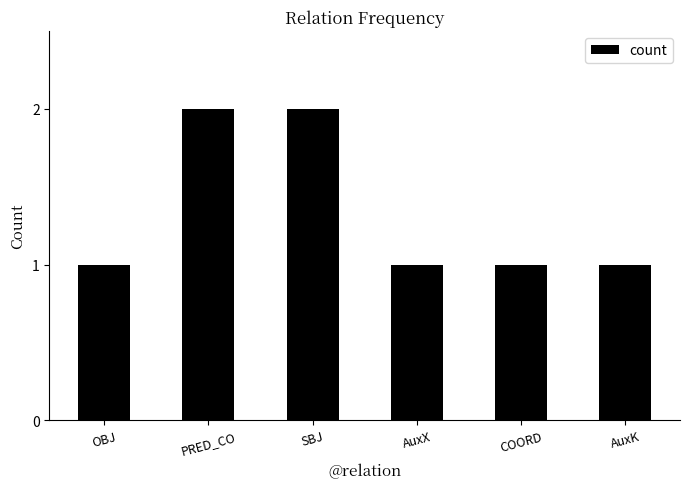

What is the sum of all values?

8